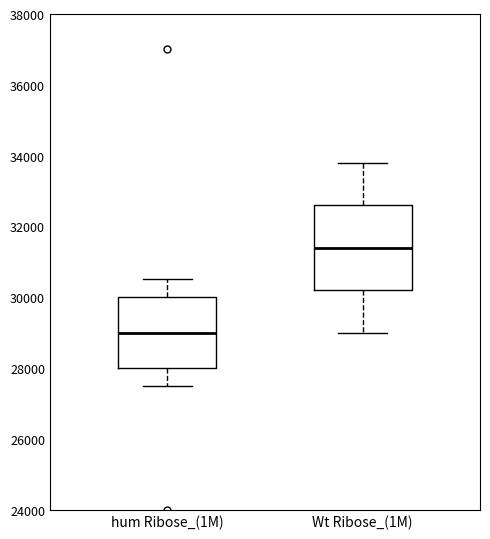

Comparing the boxes themselves (not the whiskers), which one is the tallest?

Wt Ribose_(1M)